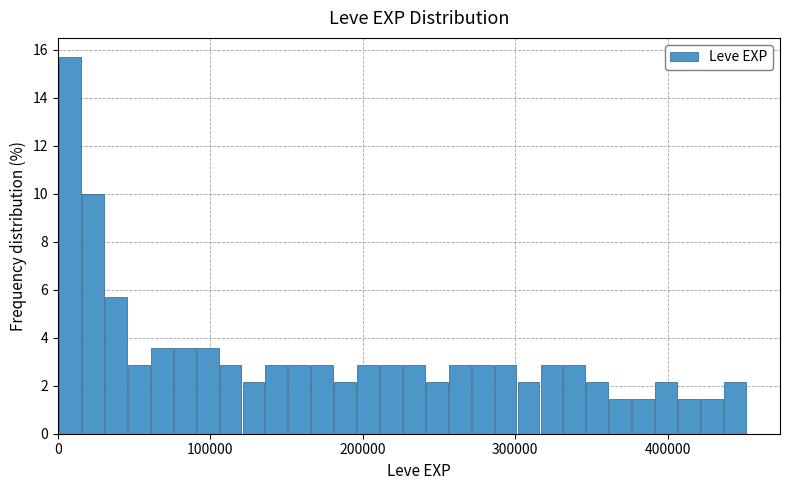

Around what value on the x-axis is the tallest bar? Give the approximate position of its centre, as read against the axis.

10000